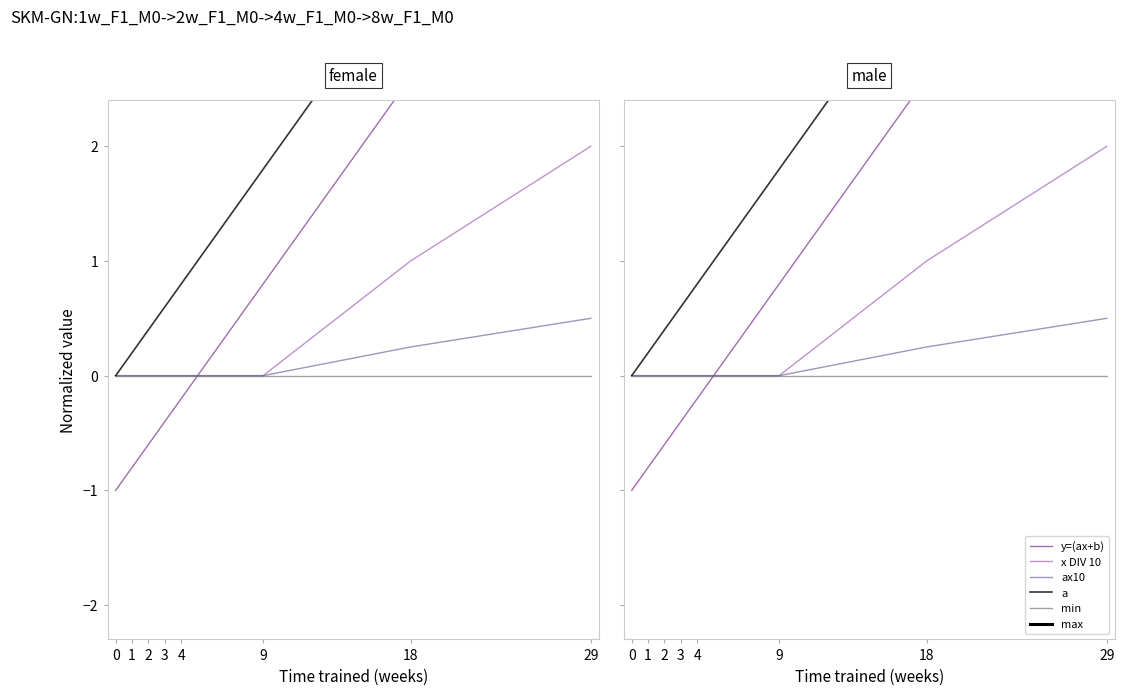

Which series has the widest spread of values?

y=(ax+b)